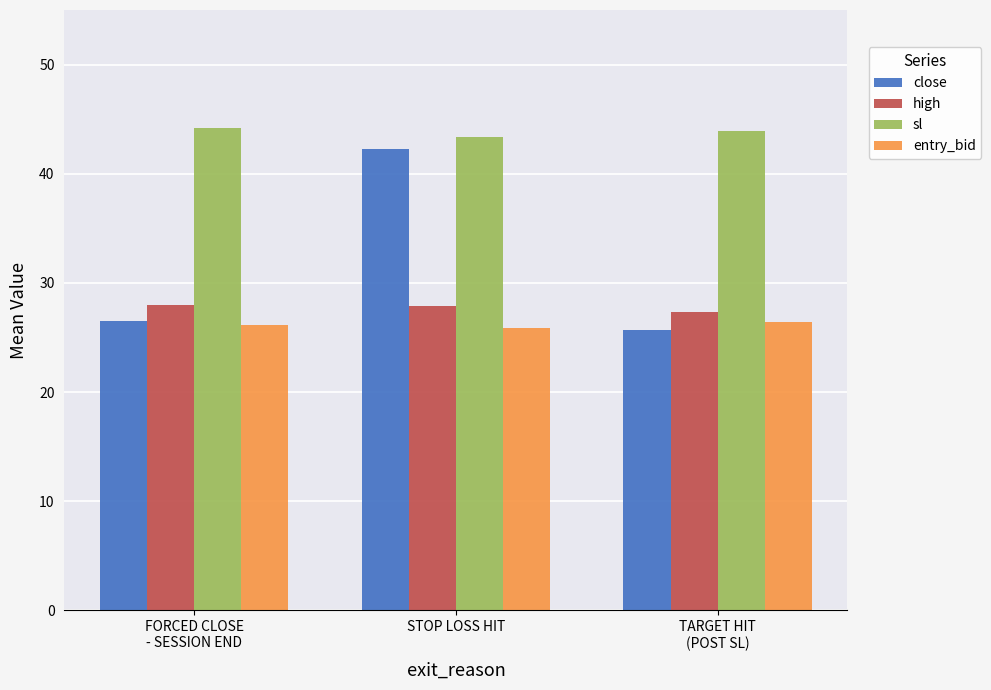

Read the entry_bid value at STOP LOSS HIT.

25.8